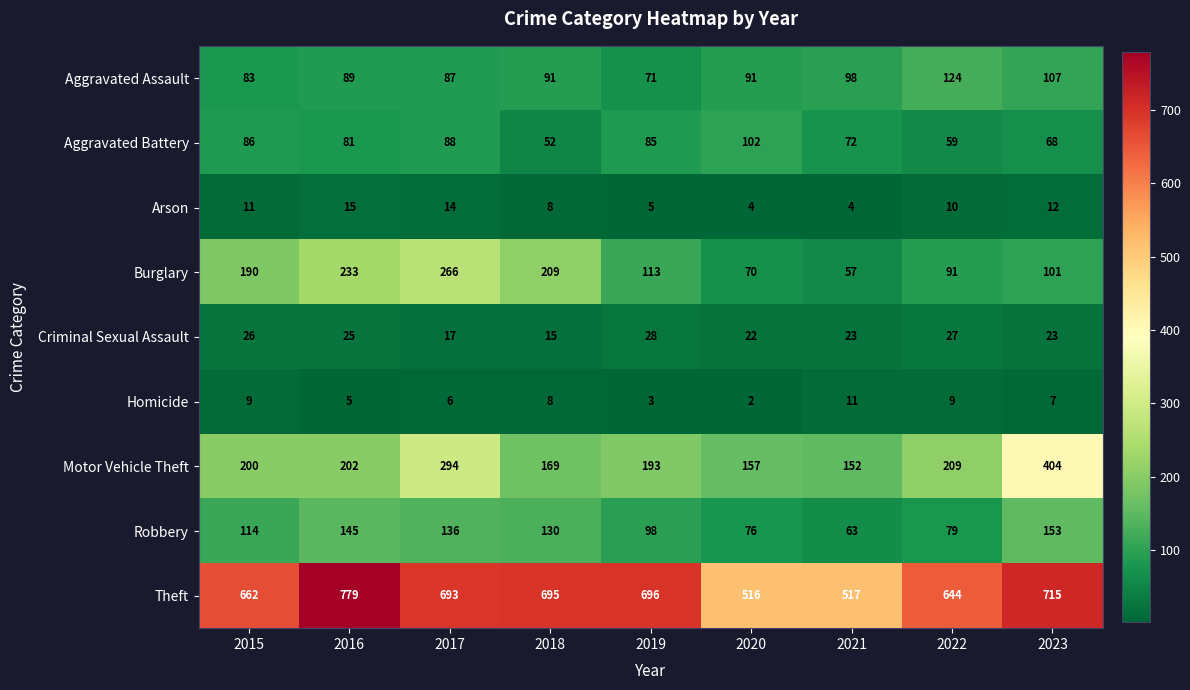

At how many categories does at least one series exceed 413?

9